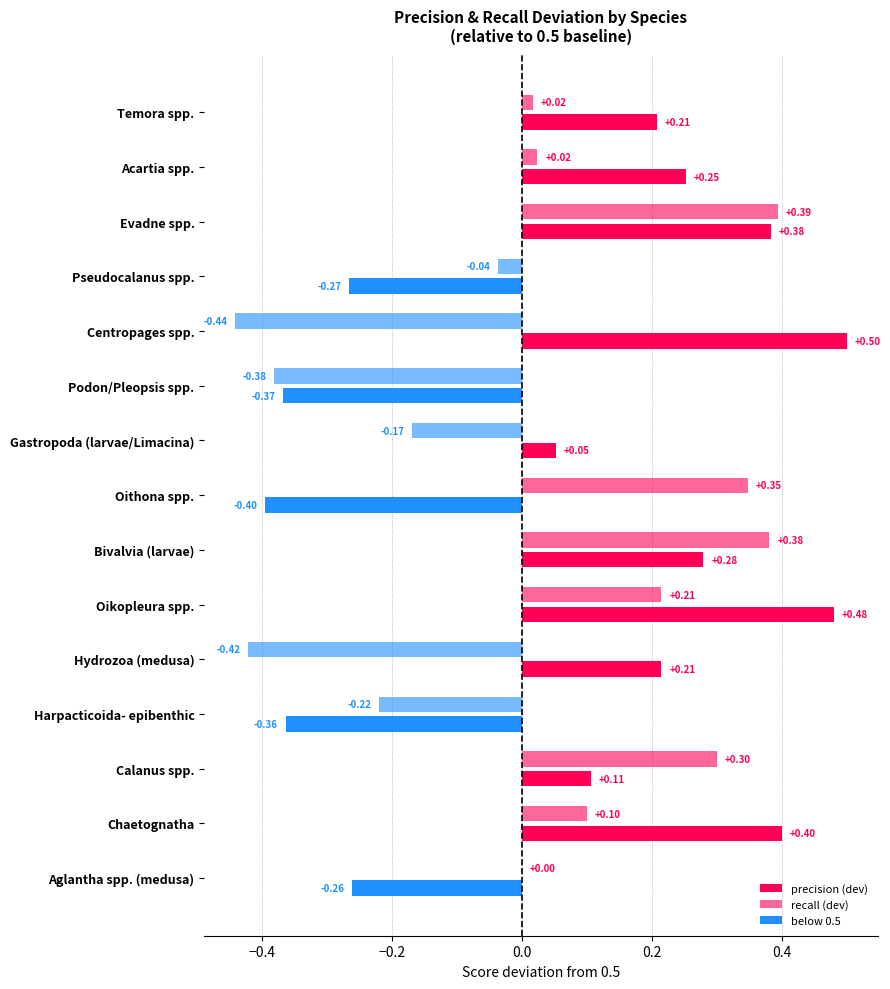

What value does the precision series have at Gastropoda (larvae/Limacina)?

0.6